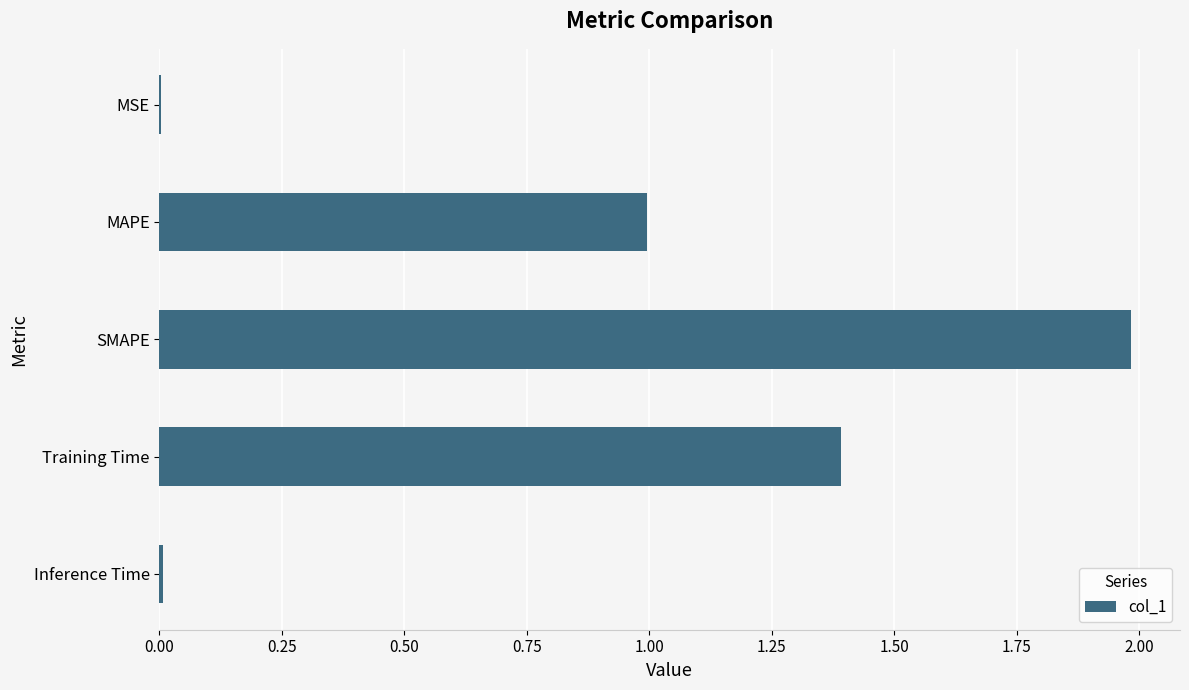

What is the sum of the values at SMAPE and Training Time?

3.4